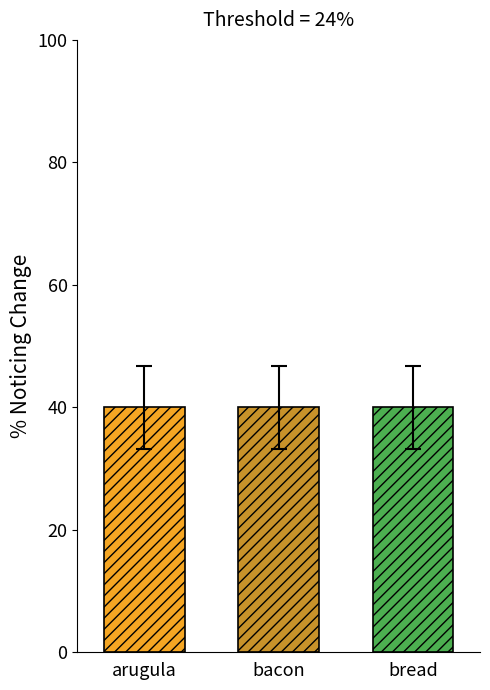

Which series has the largest range (max minus min)?

arugula